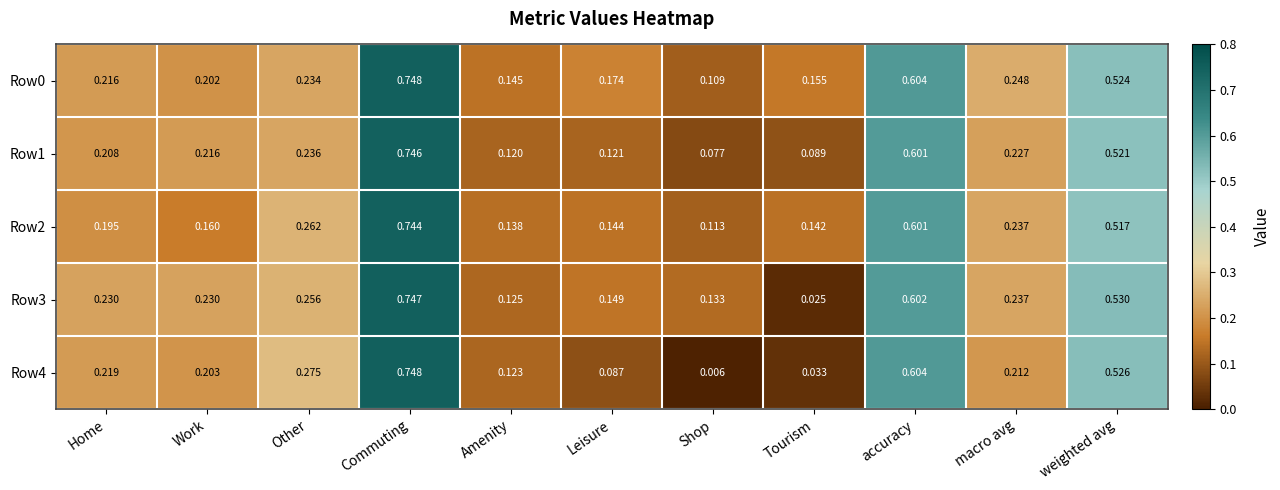

Rank the categories by Row0 value from highest to lowest.

Commuting, accuracy, weighted avg, macro avg, Other, Home, Work, Leisure, Tourism, Amenity, Shop